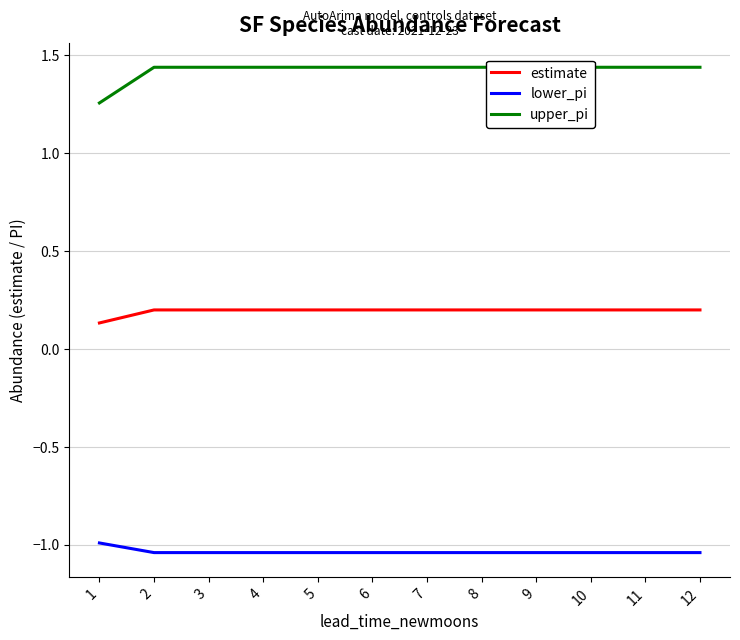

What is the spread (max minus min) of values at 9?

2.5